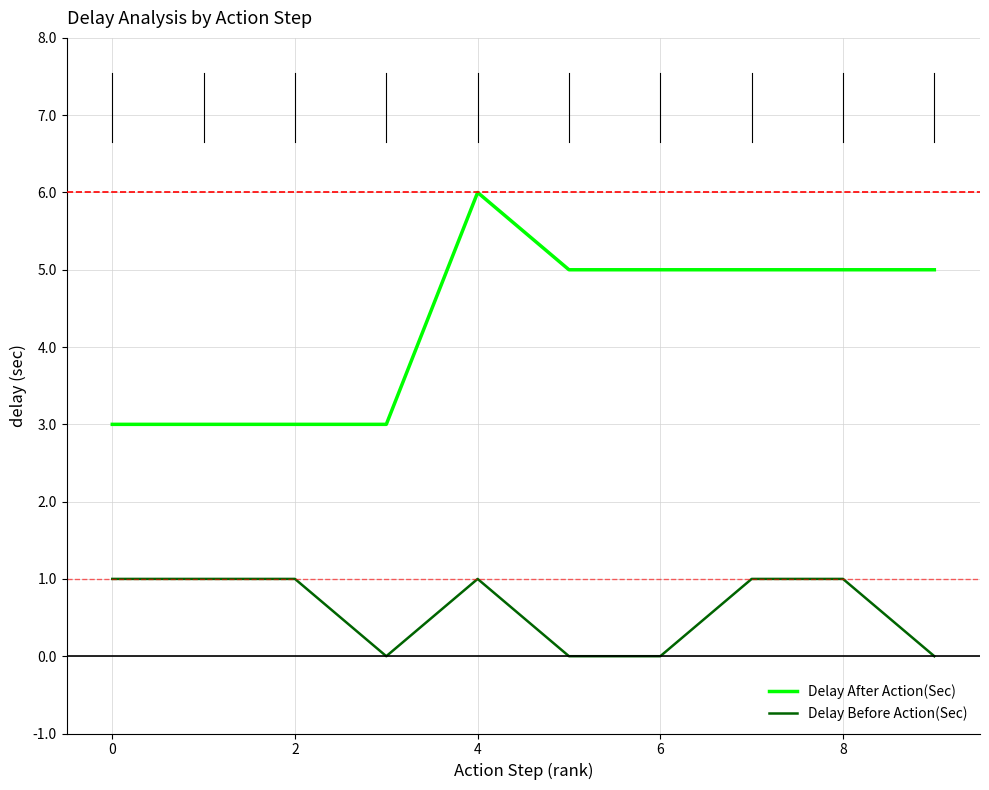

Is this an area chart (filled region under the line)?

No